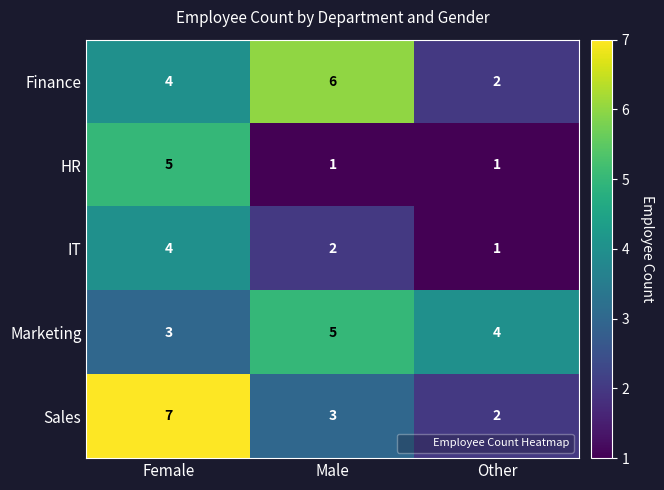

True or false: IT has a value of 3 at Female.

False